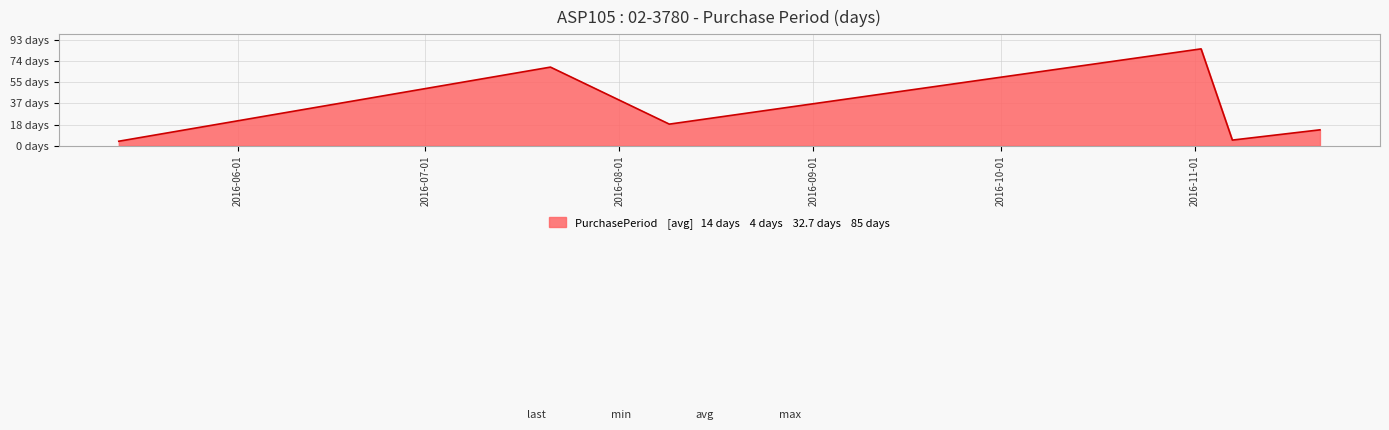

List the labels in order of value, largest first.

2016-11-02, 2016-07-21, 2016-08-09, 2016-11-21, 2016-11-07, 2016-05-13